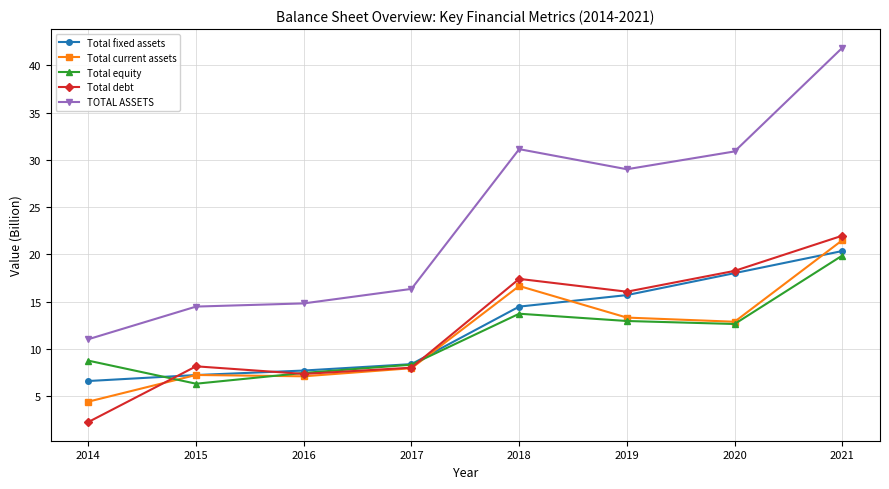

In Total equity, how many points are higher than both neighbors (excluding endpoints)?

1